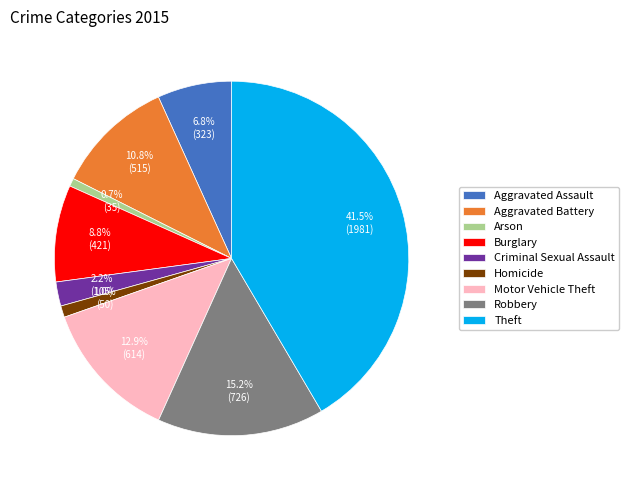

Approximately how many times larger is the value at Robbery compared to Aggravated Assault?

2.2